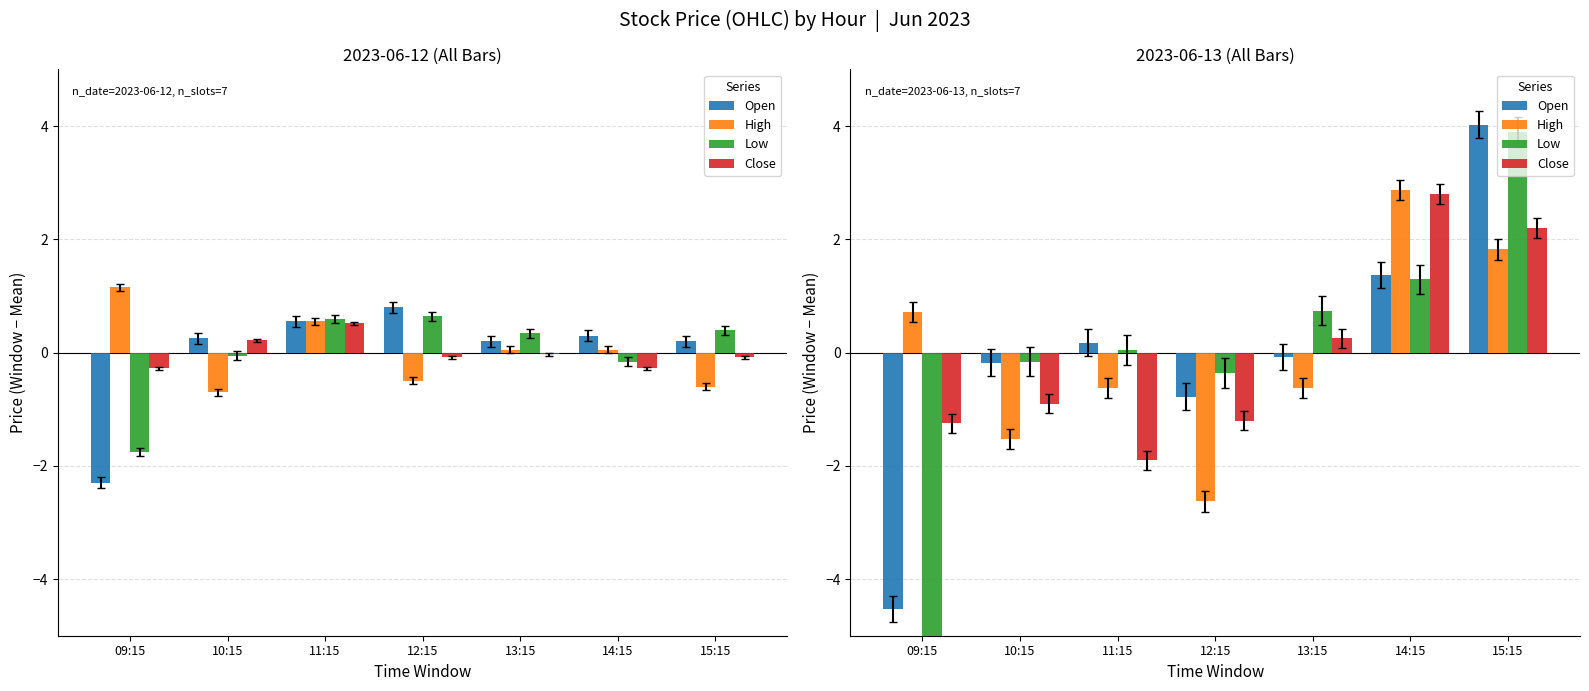

What is the label of the 3rd bar from the left?

11:15